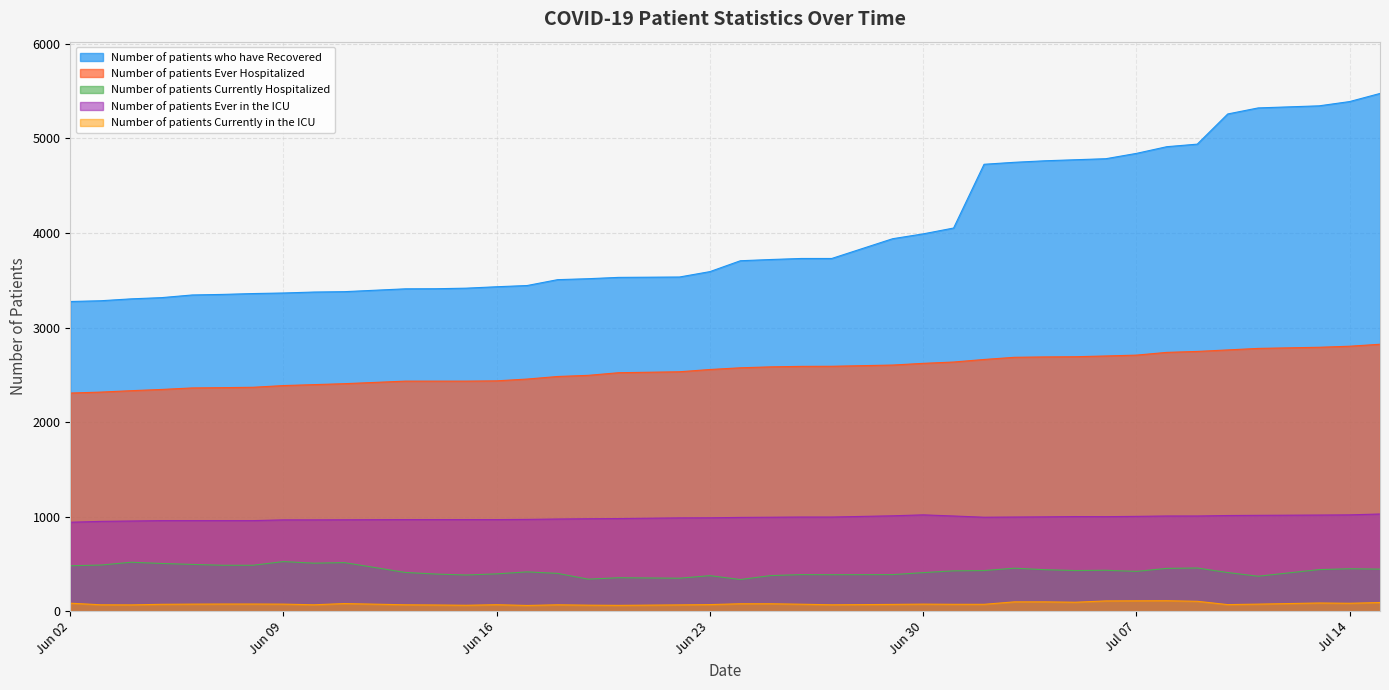

What is the label of the 29th point from the right?

2020-06-14